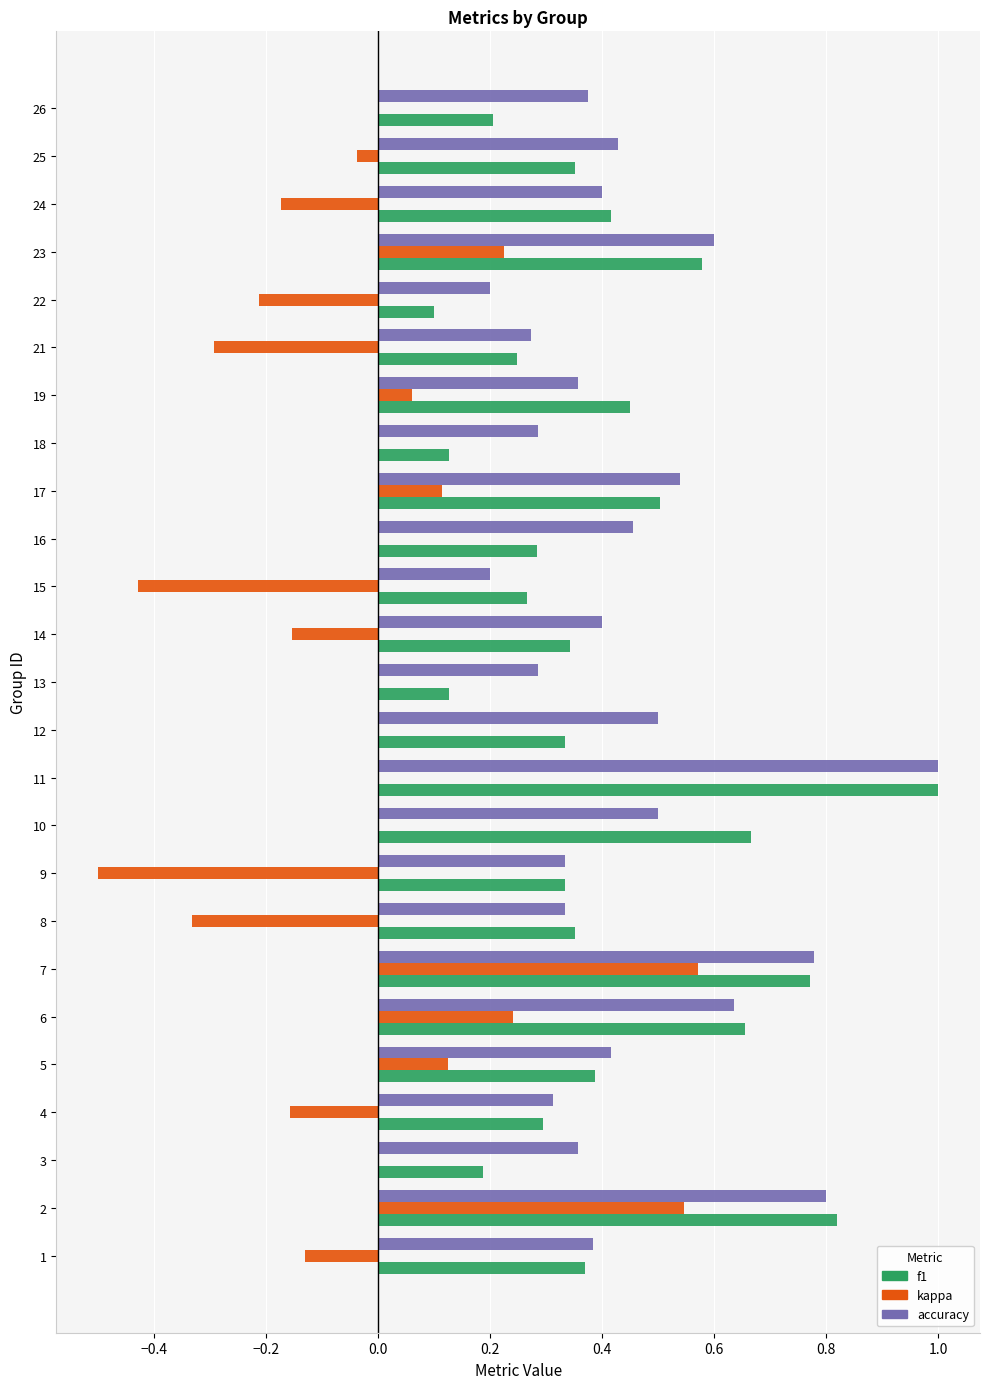

What is the highest value of the accuracy series?

1.0